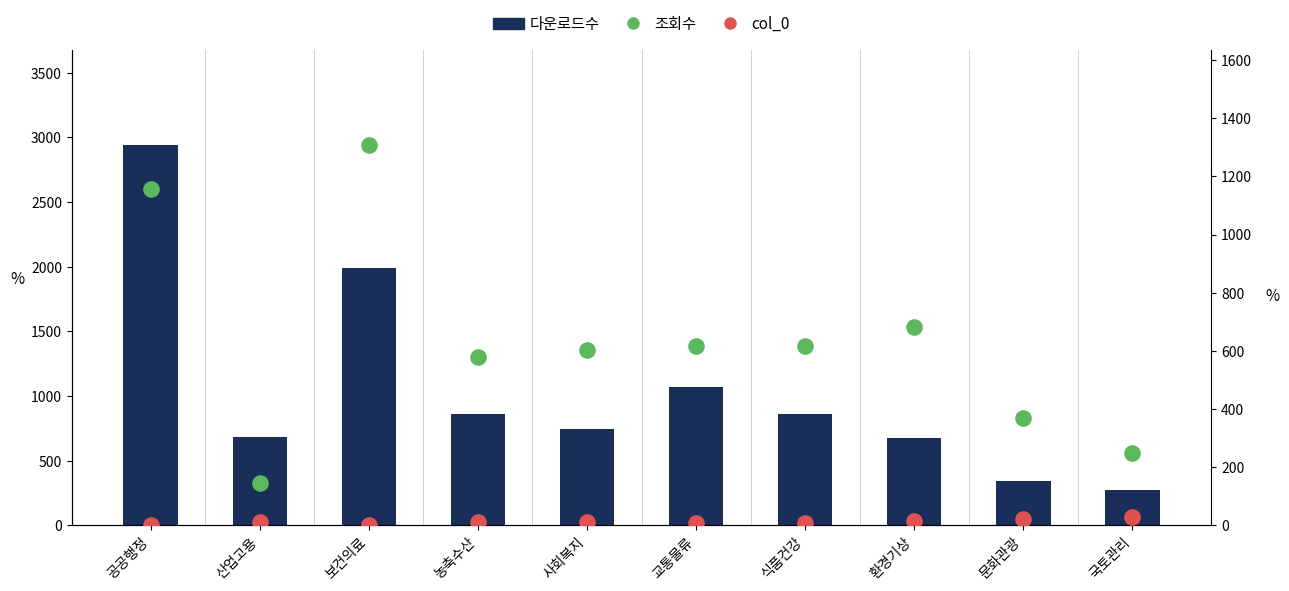

Is the value of 조회수 at 식품건강 greater than the value of 다운로드수 at 보건의료?

No